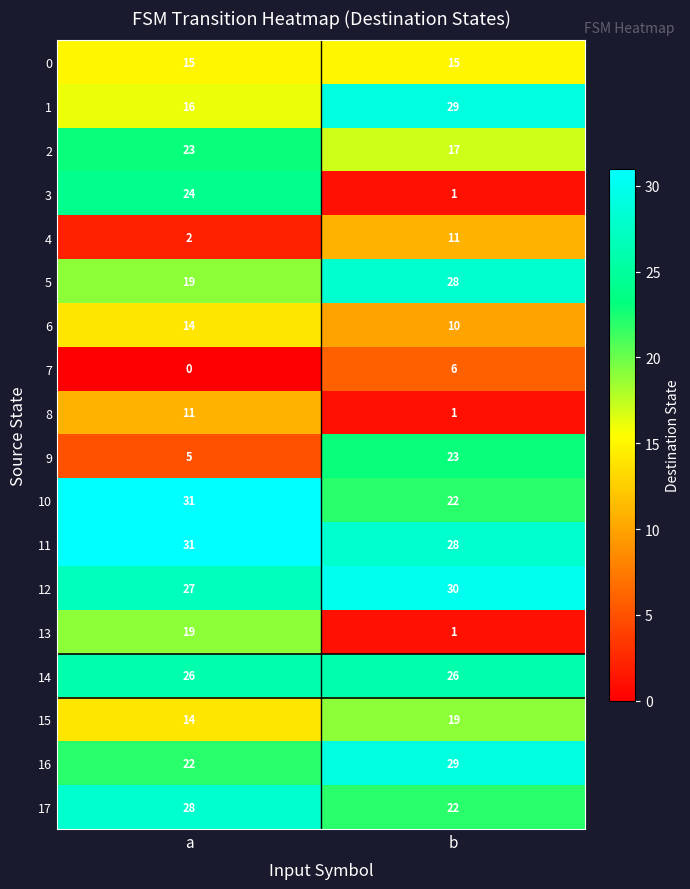

Rank the categories by 16 value from highest to lowest.

b, a